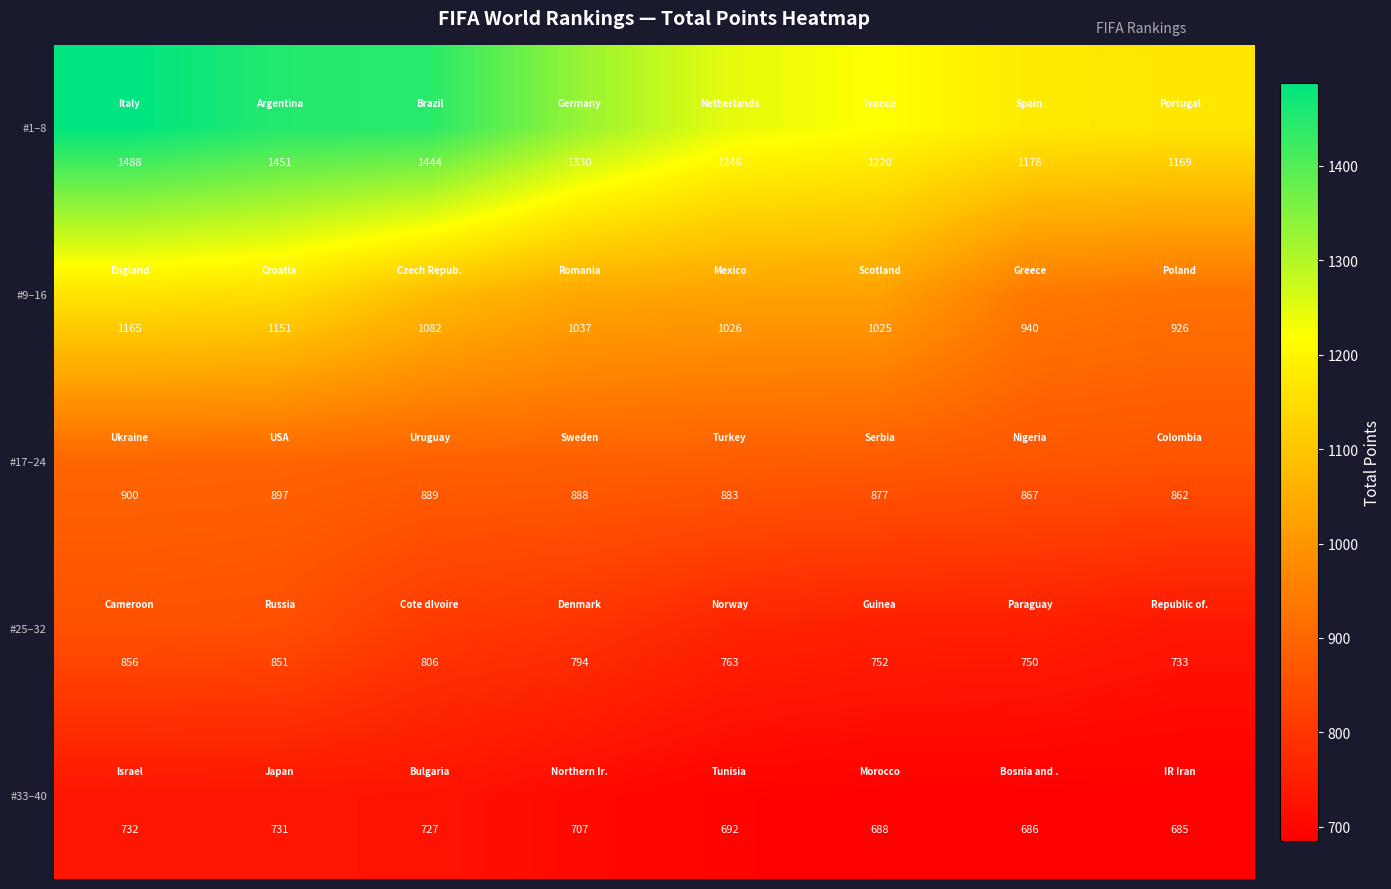

At how many categories does at least one series exceed 1320?

4